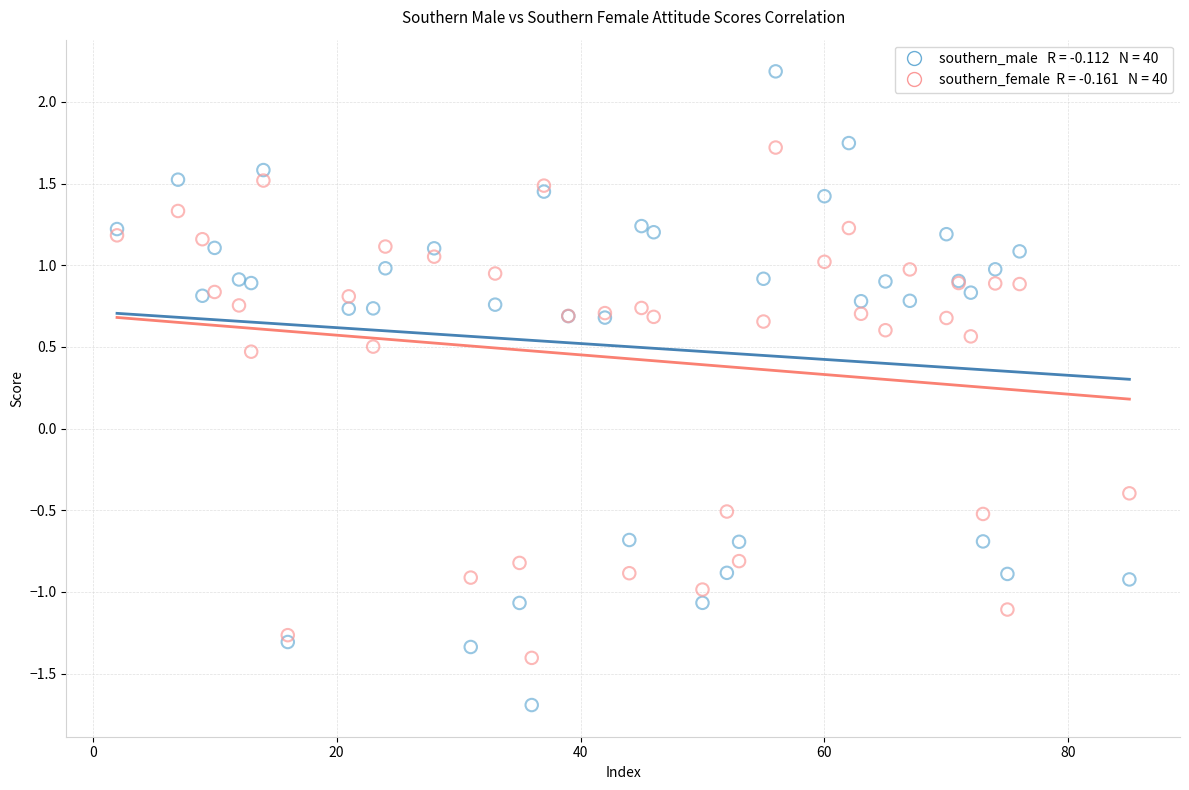

Across all series, what Y value is closest to 0?

-0.4